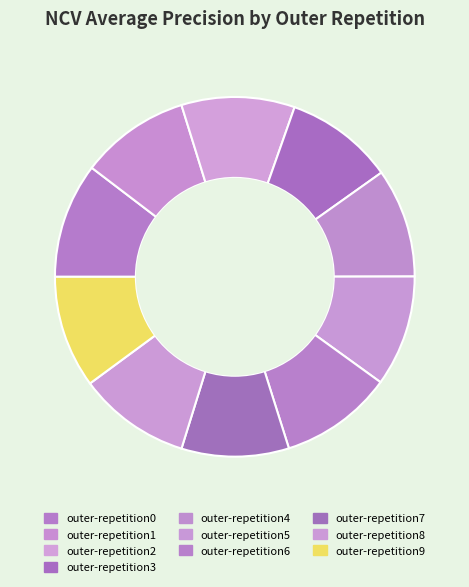

Count the number of slices in the pie.

10